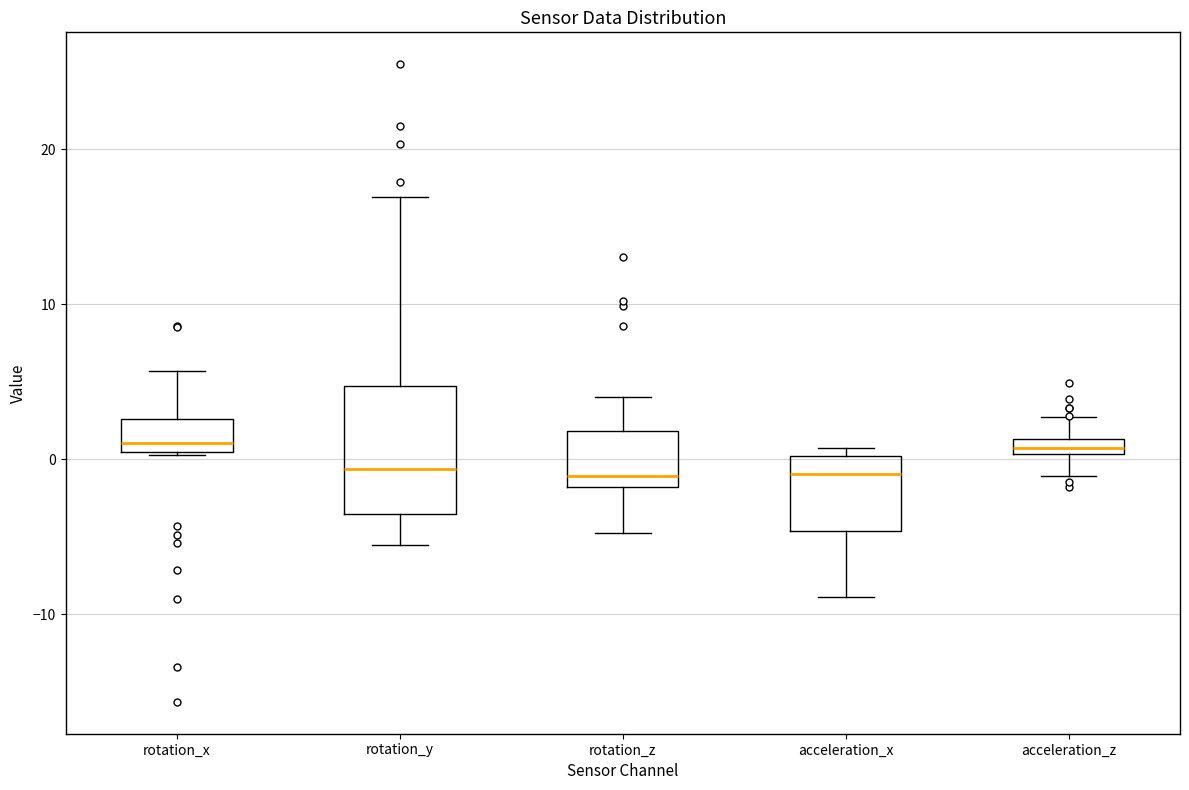

Where does the lower whisker of the box for acceleration_x end on the y-axis? The values are not printed on the chart, so give them approximately, as read against the axis.

-9